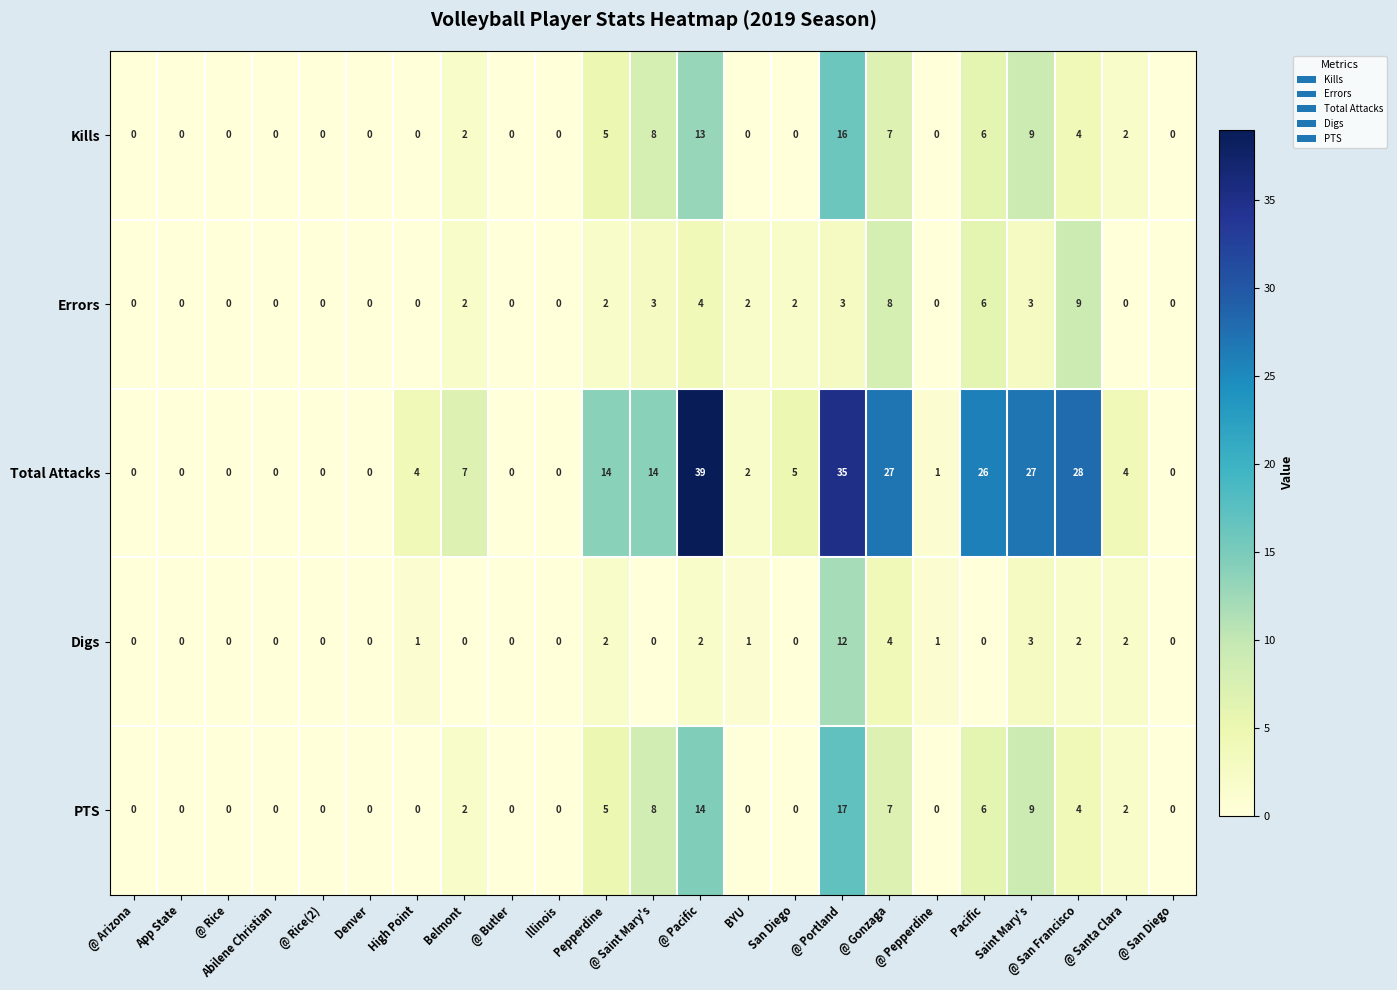

At how many categories does at least one series exceed 16?

6